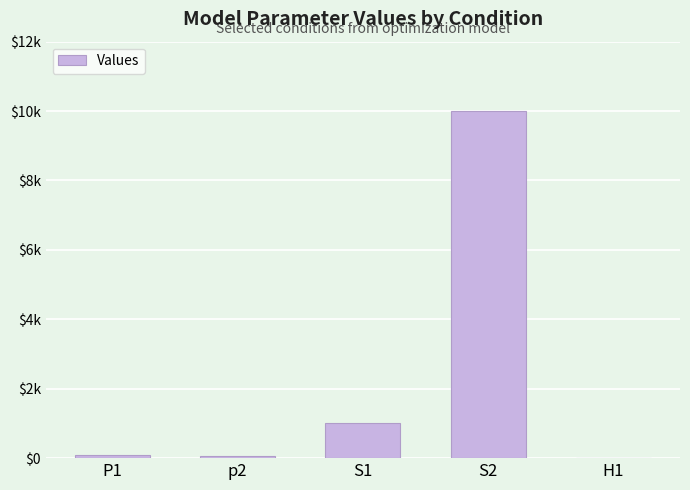

What is the change in value from p2 to S1?

+930.0